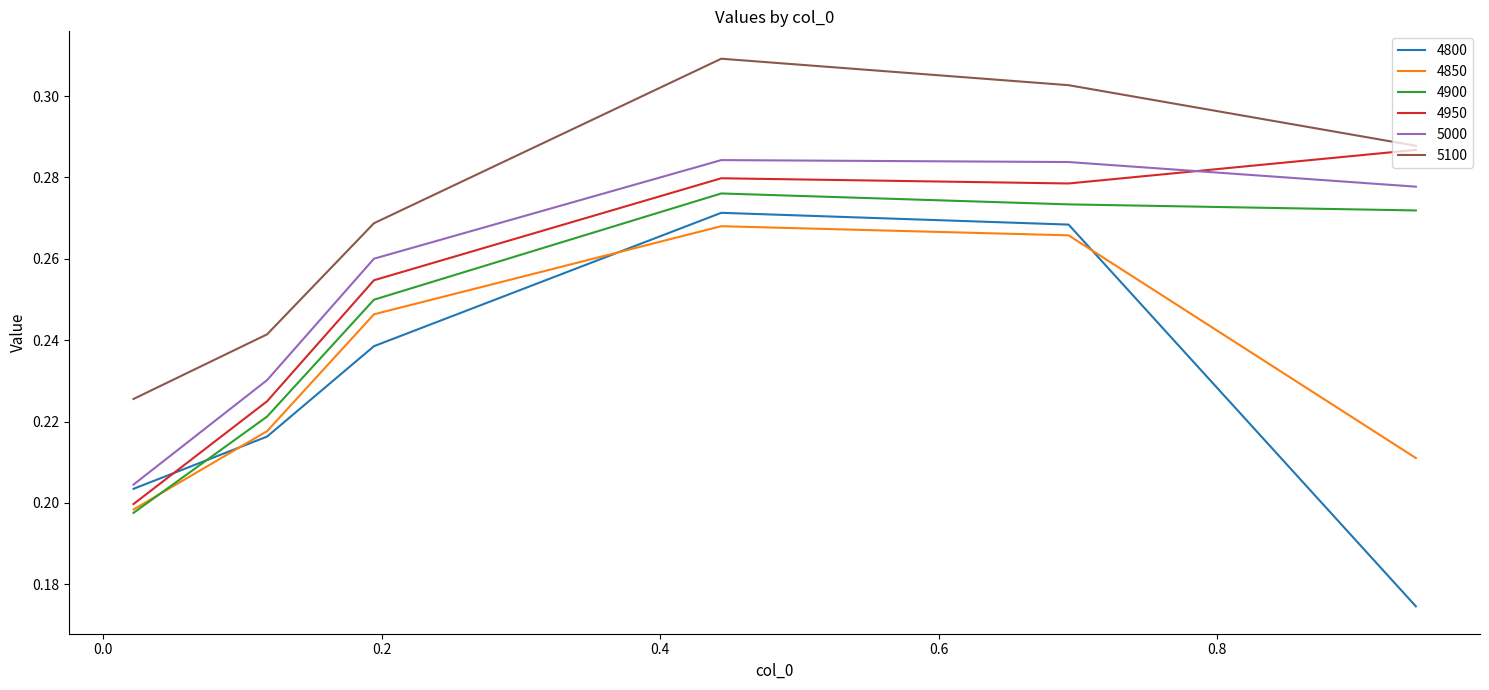

Which series has the largest range (max minus min)?

4800